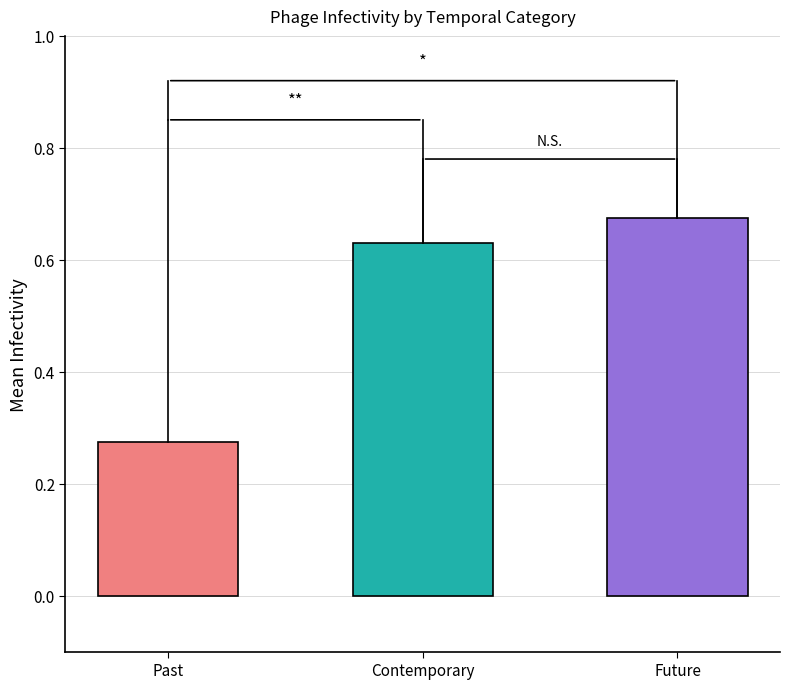

At which category does the chart reach its peak across all series?

Future